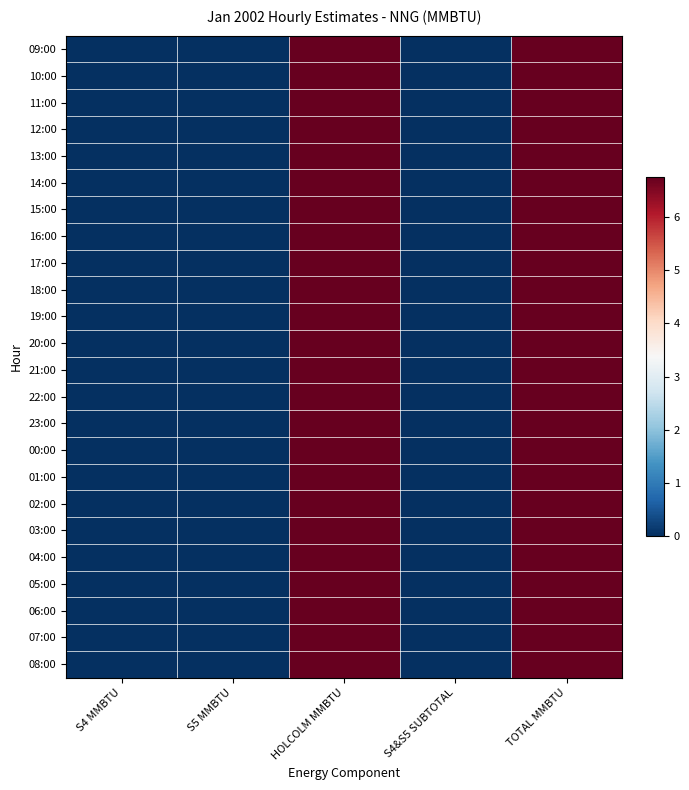

Reading left to right, transcribe all the data shown in this chart.

09:00: S4 MMBTU=0.0	S5 MMBTU=0.0	HOLCOLM MMBTU=6.8	S4&S5 SUBTOTAL=0.0	TOTAL MMBTU=6.8
10:00: S4 MMBTU=0.0	S5 MMBTU=0.0	HOLCOLM MMBTU=6.8	S4&S5 SUBTOTAL=0.0	TOTAL MMBTU=6.8
11:00: S4 MMBTU=0.0	S5 MMBTU=0.0	HOLCOLM MMBTU=6.8	S4&S5 SUBTOTAL=0.0	TOTAL MMBTU=6.8
12:00: S4 MMBTU=0.0	S5 MMBTU=0.0	HOLCOLM MMBTU=6.8	S4&S5 SUBTOTAL=0.0	TOTAL MMBTU=6.8
13:00: S4 MMBTU=0.0	S5 MMBTU=0.0	HOLCOLM MMBTU=6.8	S4&S5 SUBTOTAL=0.0	TOTAL MMBTU=6.8
14:00: S4 MMBTU=0.0	S5 MMBTU=0.0	HOLCOLM MMBTU=6.8	S4&S5 SUBTOTAL=0.0	TOTAL MMBTU=6.8
15:00: S4 MMBTU=0.0	S5 MMBTU=0.0	HOLCOLM MMBTU=6.8	S4&S5 SUBTOTAL=0.0	TOTAL MMBTU=6.8
16:00: S4 MMBTU=0.0	S5 MMBTU=0.0	HOLCOLM MMBTU=6.8	S4&S5 SUBTOTAL=0.0	TOTAL MMBTU=6.8
17:00: S4 MMBTU=0.0	S5 MMBTU=0.0	HOLCOLM MMBTU=6.8	S4&S5 SUBTOTAL=0.0	TOTAL MMBTU=6.8
18:00: S4 MMBTU=0.0	S5 MMBTU=0.0	HOLCOLM MMBTU=6.8	S4&S5 SUBTOTAL=0.0	TOTAL MMBTU=6.8
19:00: S4 MMBTU=0.0	S5 MMBTU=0.0	HOLCOLM MMBTU=6.8	S4&S5 SUBTOTAL=0.0	TOTAL MMBTU=6.8
20:00: S4 MMBTU=0.0	S5 MMBTU=0.0	HOLCOLM MMBTU=6.8	S4&S5 SUBTOTAL=0.0	TOTAL MMBTU=6.8
21:00: S4 MMBTU=0.0	S5 MMBTU=0.0	HOLCOLM MMBTU=6.8	S4&S5 SUBTOTAL=0.0	TOTAL MMBTU=6.8
22:00: S4 MMBTU=0.0	S5 MMBTU=0.0	HOLCOLM MMBTU=6.8	S4&S5 SUBTOTAL=0.0	TOTAL MMBTU=6.8
23:00: S4 MMBTU=0.0	S5 MMBTU=0.0	HOLCOLM MMBTU=6.8	S4&S5 SUBTOTAL=0.0	TOTAL MMBTU=6.8
00:00: S4 MMBTU=0.0	S5 MMBTU=0.0	HOLCOLM MMBTU=6.8	S4&S5 SUBTOTAL=0.0	TOTAL MMBTU=6.8
01:00: S4 MMBTU=0.0	S5 MMBTU=0.0	HOLCOLM MMBTU=6.8	S4&S5 SUBTOTAL=0.0	TOTAL MMBTU=6.8
02:00: S4 MMBTU=0.0	S5 MMBTU=0.0	HOLCOLM MMBTU=6.8	S4&S5 SUBTOTAL=0.0	TOTAL MMBTU=6.8
03:00: S4 MMBTU=0.0	S5 MMBTU=0.0	HOLCOLM MMBTU=6.8	S4&S5 SUBTOTAL=0.0	TOTAL MMBTU=6.8
04:00: S4 MMBTU=0.0	S5 MMBTU=0.0	HOLCOLM MMBTU=6.8	S4&S5 SUBTOTAL=0.0	TOTAL MMBTU=6.8
05:00: S4 MMBTU=0.0	S5 MMBTU=0.0	HOLCOLM MMBTU=6.8	S4&S5 SUBTOTAL=0.0	TOTAL MMBTU=6.8
06:00: S4 MMBTU=0.0	S5 MMBTU=0.0	HOLCOLM MMBTU=6.8	S4&S5 SUBTOTAL=0.0	TOTAL MMBTU=6.8
07:00: S4 MMBTU=0.0	S5 MMBTU=0.0	HOLCOLM MMBTU=6.8	S4&S5 SUBTOTAL=0.0	TOTAL MMBTU=6.8
08:00: S4 MMBTU=0.0	S5 MMBTU=0.0	HOLCOLM MMBTU=6.8	S4&S5 SUBTOTAL=0.0	TOTAL MMBTU=6.8